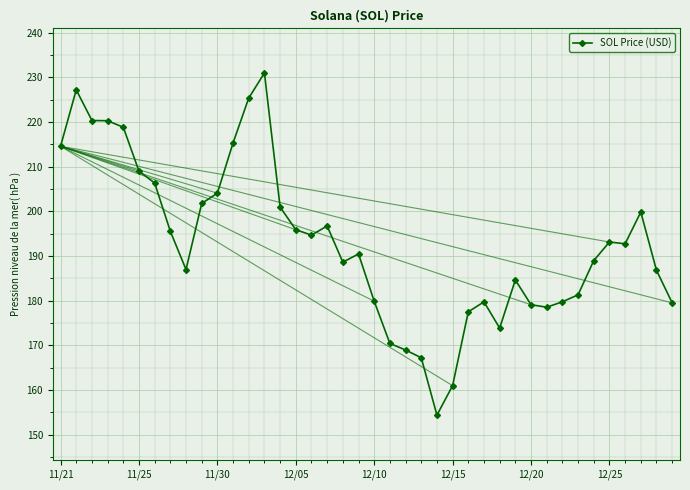

True or false: the data has more than 1 interior local peaks.

True